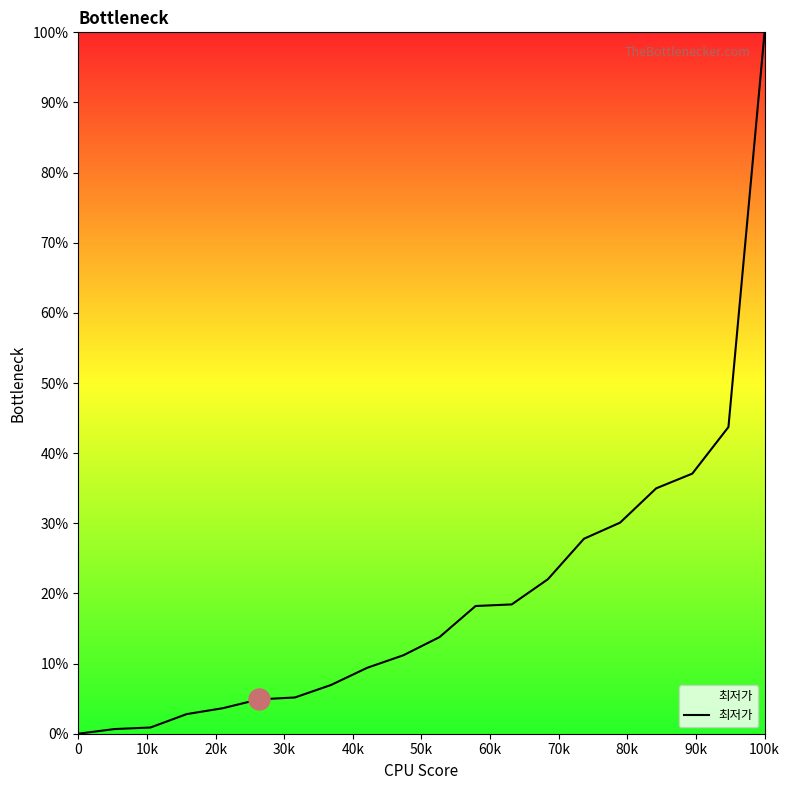

What is the difference between the maximum and minimum values?

100.0